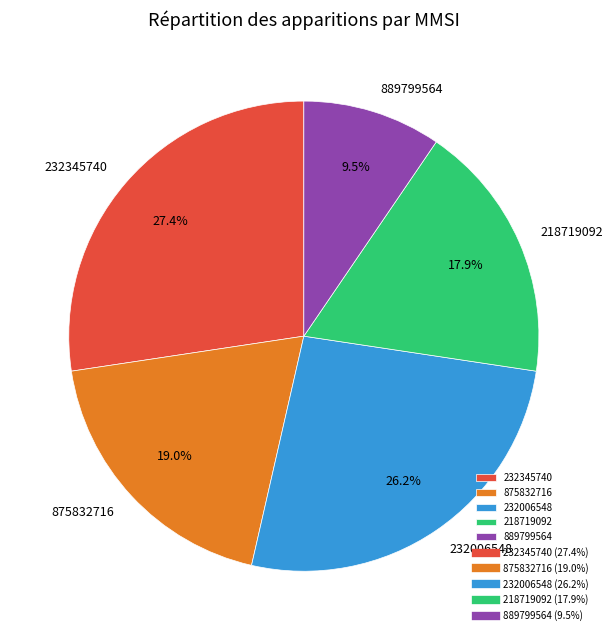

Is it true that 218719092 is 18% of the pie?

True